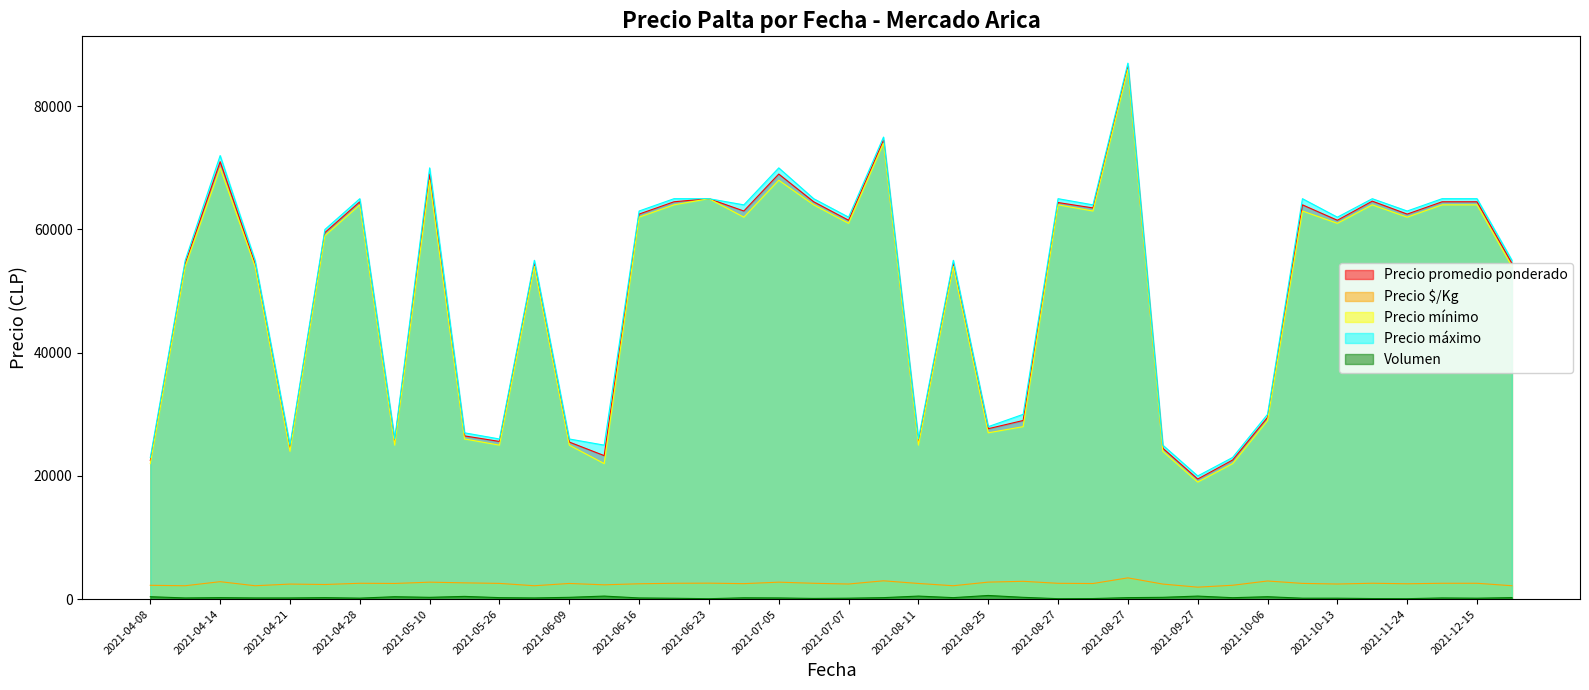

Reading left to right, extract all data points from this chart.

Precio promedio ponderado: 22500	54500	71000	54500	24500	59500	64500	25500	69000	26500	25600	54500	25500	23300	62500	64500	65000	63000	69000	64500	61500	74500	25500	54500	27667	29000	64375	63500	86500	24500	19500	22583	29500	64000	61500	64600	62500	64500	64500	54500
Precio $/Kg: 2250	2180	2840	2180	2450	2380	2580	2550	2760	2650	2560	2180	2550	2330	2500	2580	2600	2520	2760	2580	2460	2980	2550	2180	2767	2900	2575	2540	3460	2450	1950	2258	2950	2560	2460	2584	2500	2580	2580	2180
Precio mínimo: 22000	54000	70000	54000	24000	59000	64000	25000	68000	26000	25000	54000	25000	22000	62000	64000	65000	62000	68000	64000	61000	74000	25000	54000	27000	28000	64000	63000	86000	24000	19000	22000	29000	63000	61000	64000	62000	64000	64000	54000
Precio máximo: 23000	55000	72000	55000	25000	60000	65000	26000	70000	27000	26000	55000	26000	25000	63000	65000	65000	64000	70000	65000	62000	75000	26000	55000	28000	30000	65000	64000	87000	25000	20000	23000	30000	65000	62000	65000	63000	65000	65000	55000
Volumen: 400	200	250	200	200	250	170	400	300	450	250	200	300	500	200	150	75	225	200	120	160	250	500	250	600	300	80	100	250	300	500	240	400	160	160	100	80	200	160	250